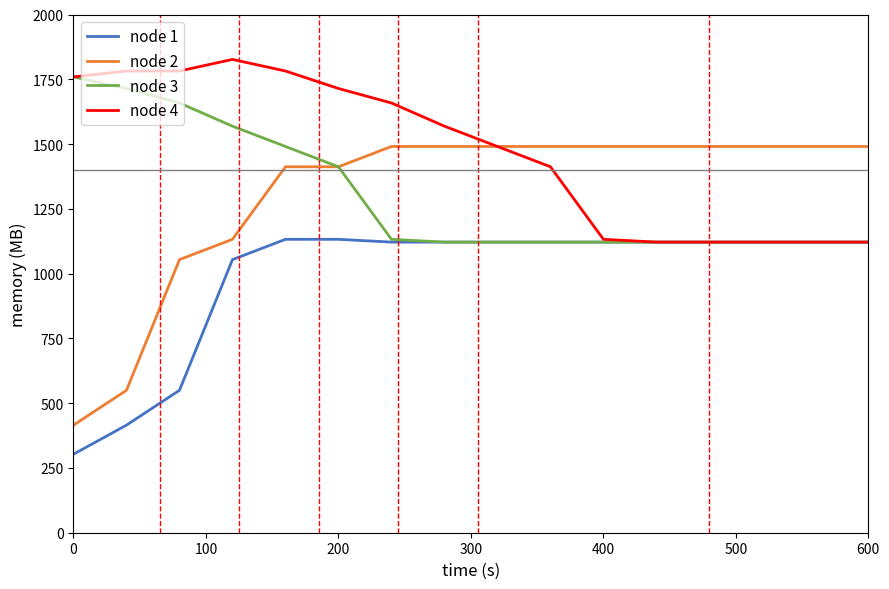

What are all the series names shown in the legend?

node 1, node 2, node 3, node 4